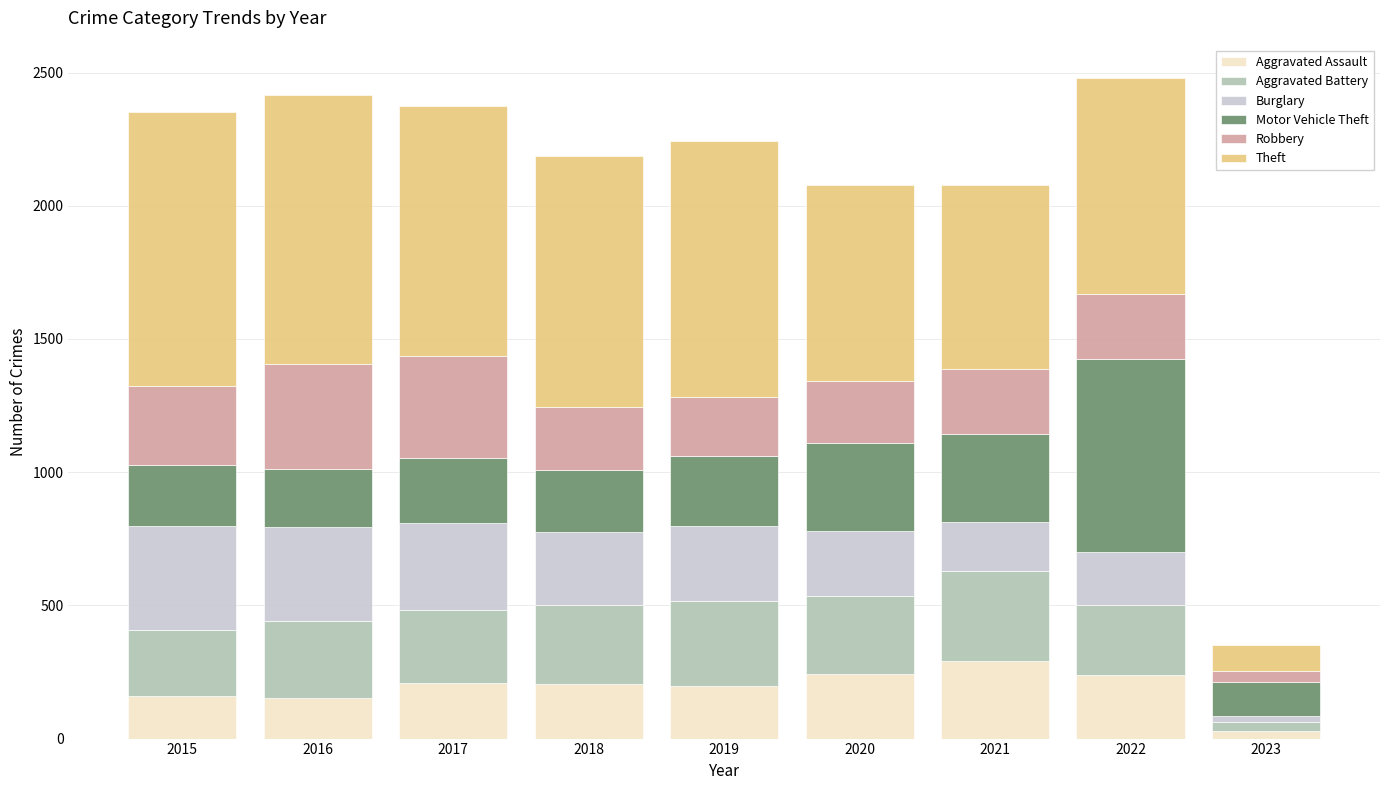

True or false: Aggravated Assault has a value of 118 at 2019.

False